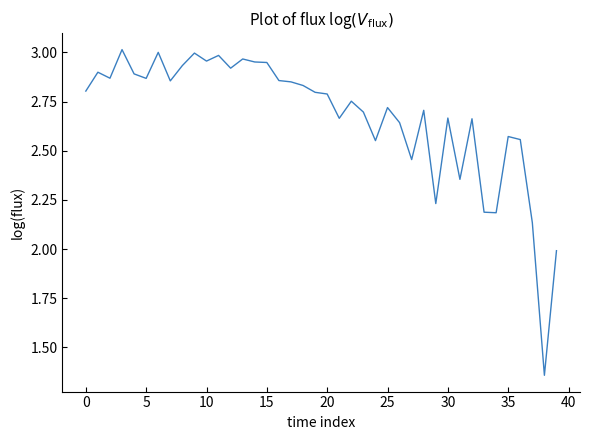

How many interior local peaks (higher than both neighbors) does the data have?

12